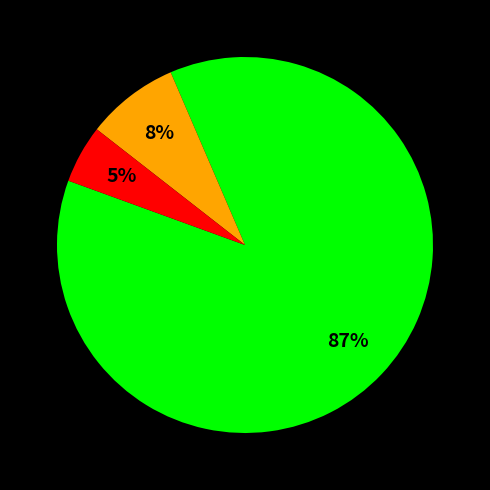

Is there a majority slice in this chart?

Yes